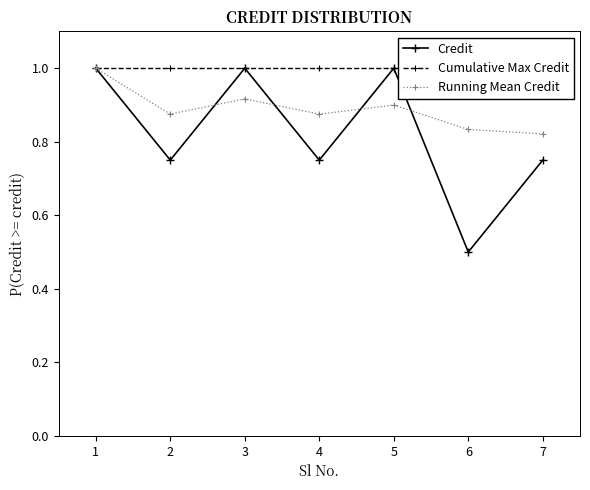

List the labels in order of Cumulative Max Credit value, largest first.

1, 2, 3, 4, 5, 6, 7